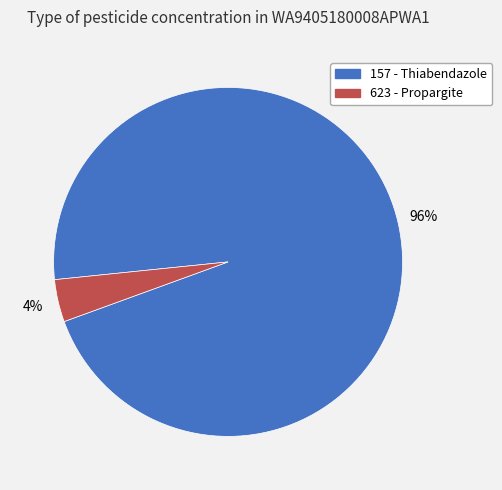

Which category has the smallest portion of the pie?

623 - Propargite